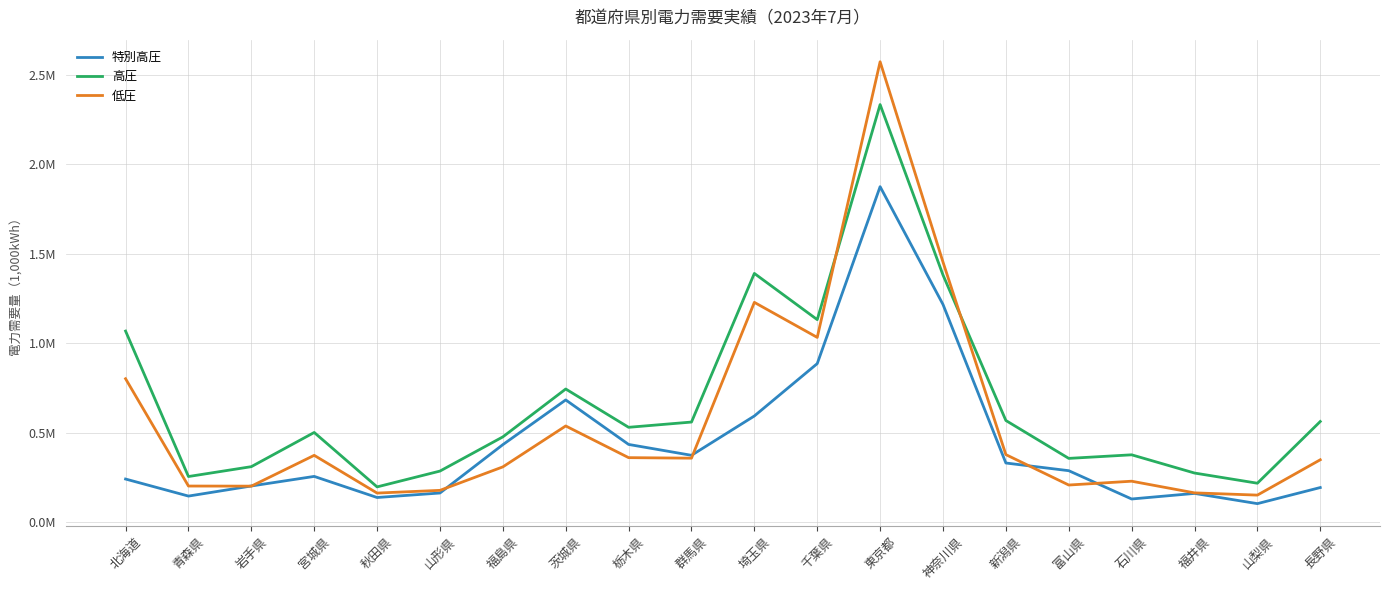

What is the minimum value shown in the chart?

104434.0